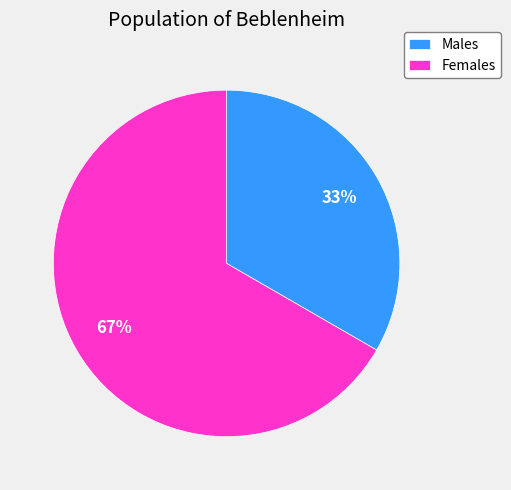

To the nearest percent, what portion does Females represent?

67%